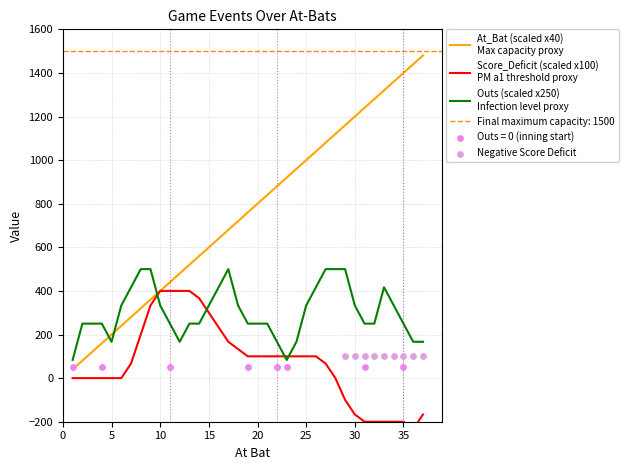

Is the value of Score_Deficit at 27 greater than the value of At_Bat at 11?

No